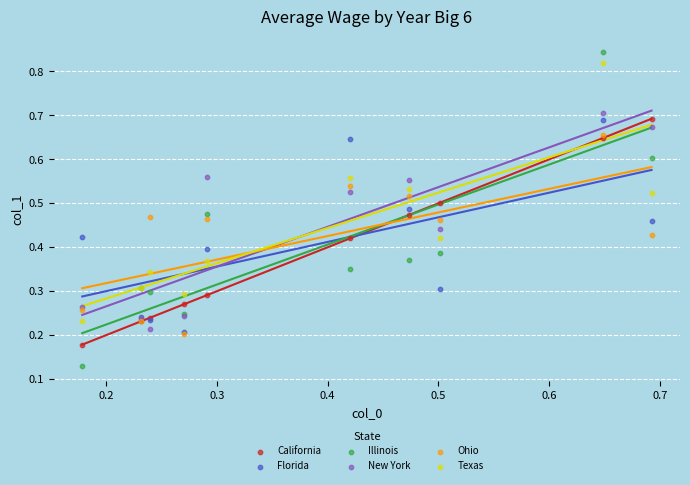

Which series contains the lowest Y value?

Illinois